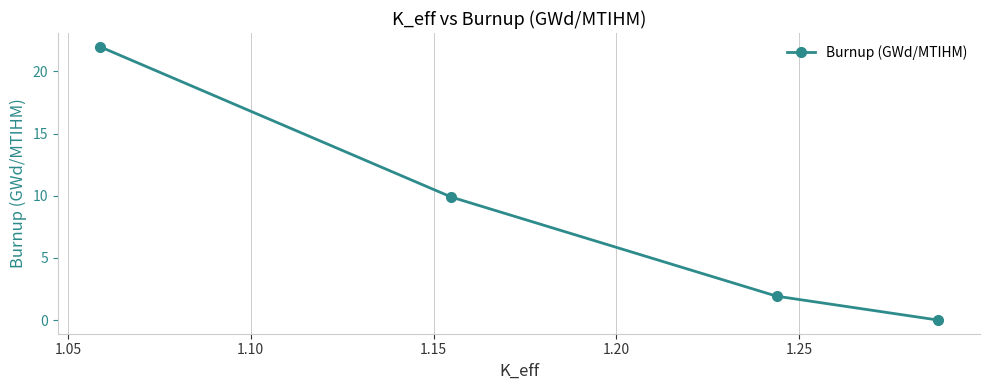

What is the value of the 1st point from the left?

22.0